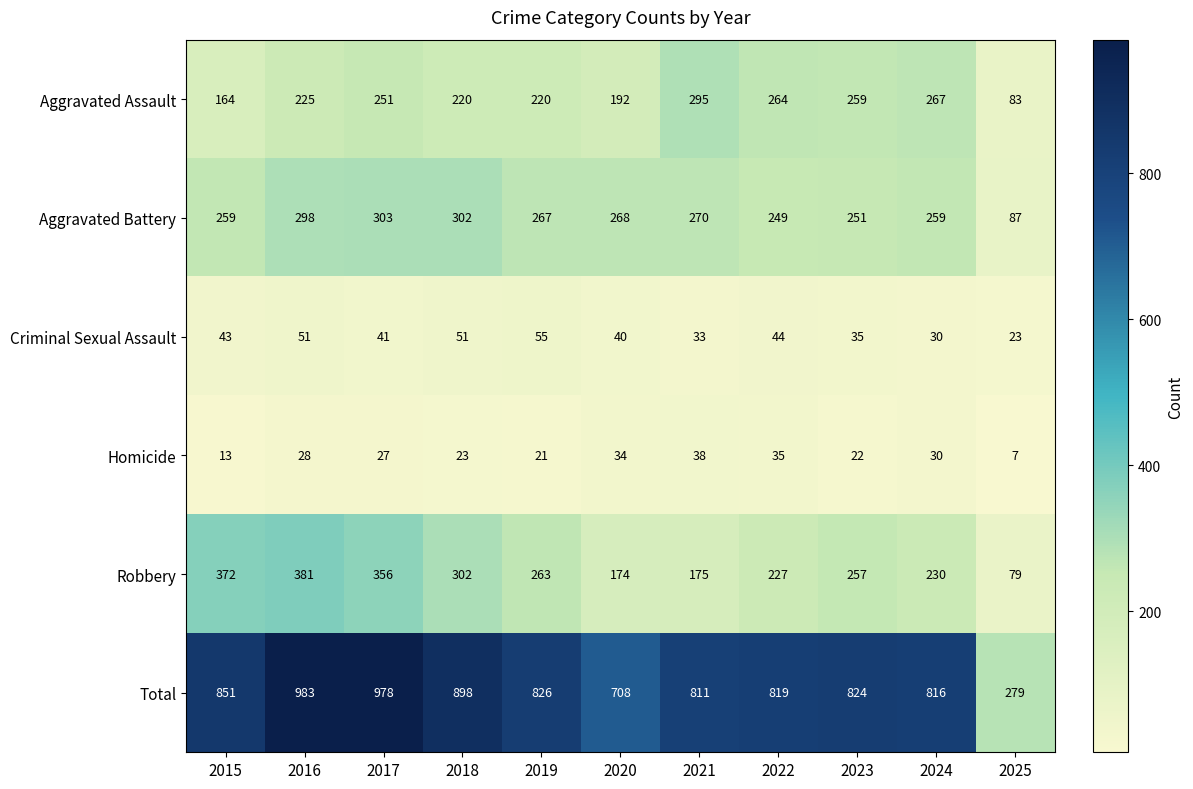

What is the difference between the maximum and minimum values in the Criminal Sexual Assault series?

32